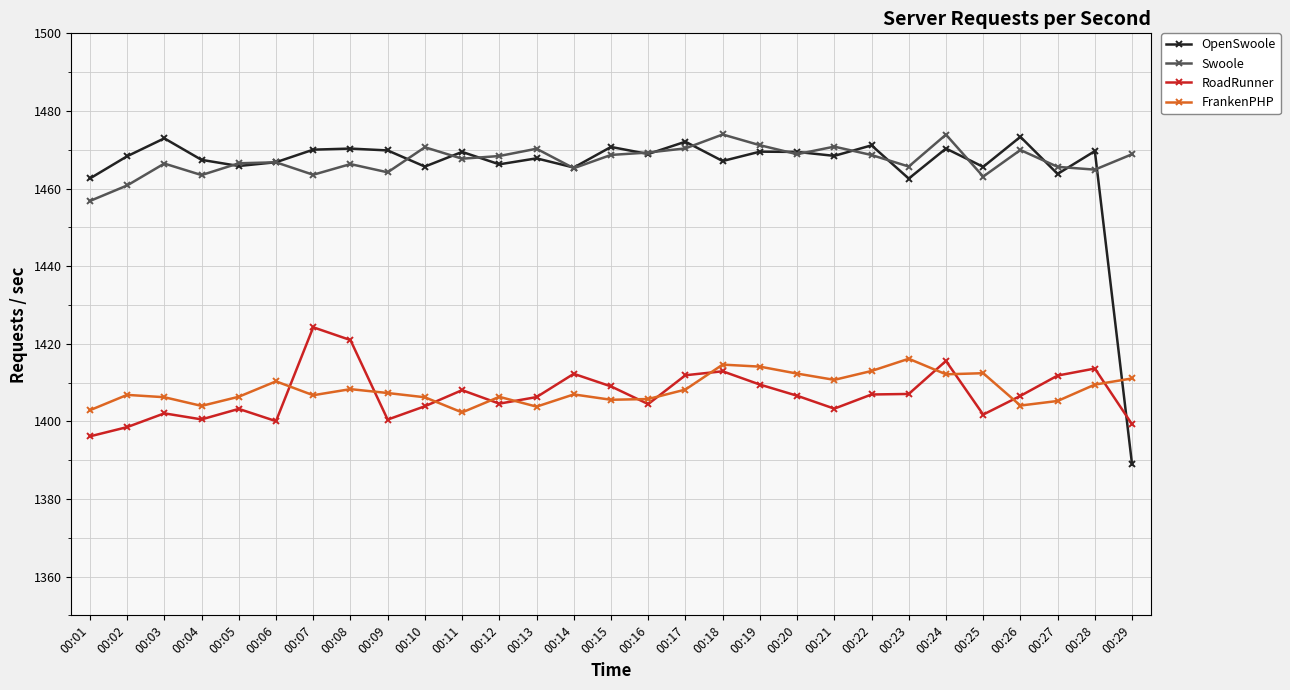

Which series has the largest range (max minus min)?

OpenSwoole